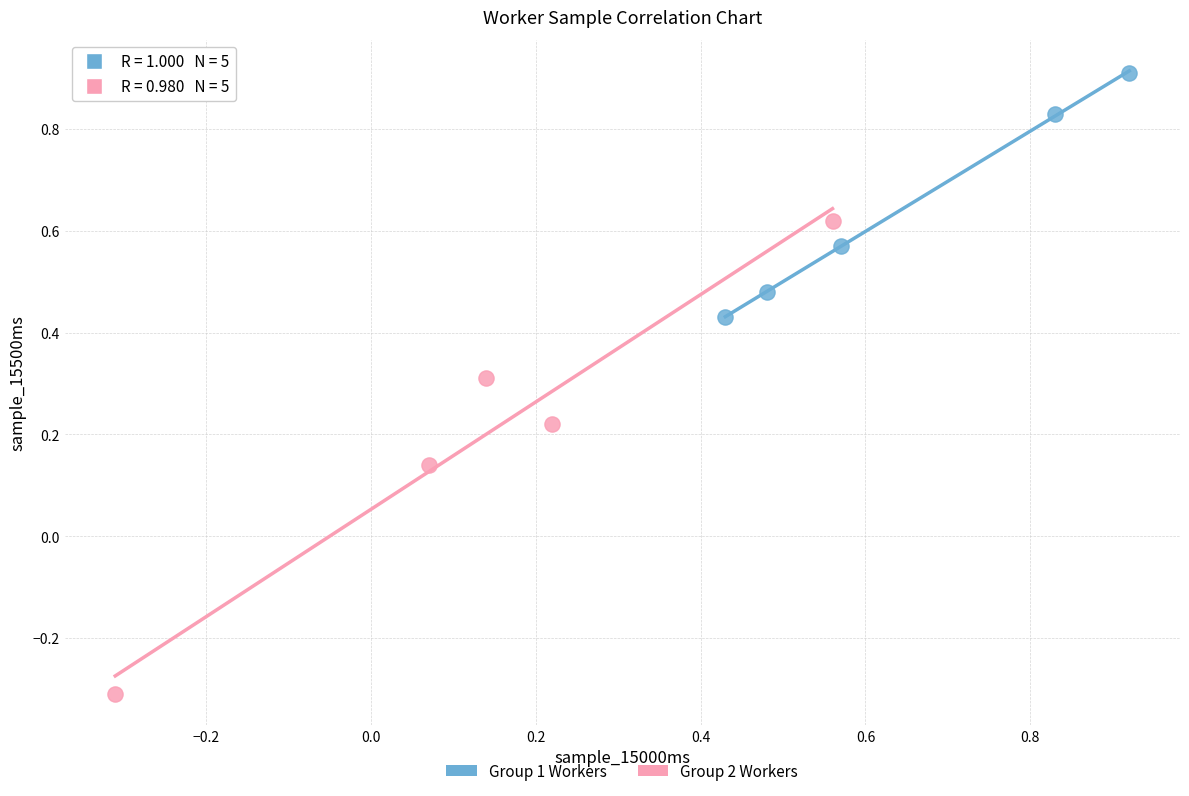

Which series has the largest Y range (max minus min)?

Group 2 Workers